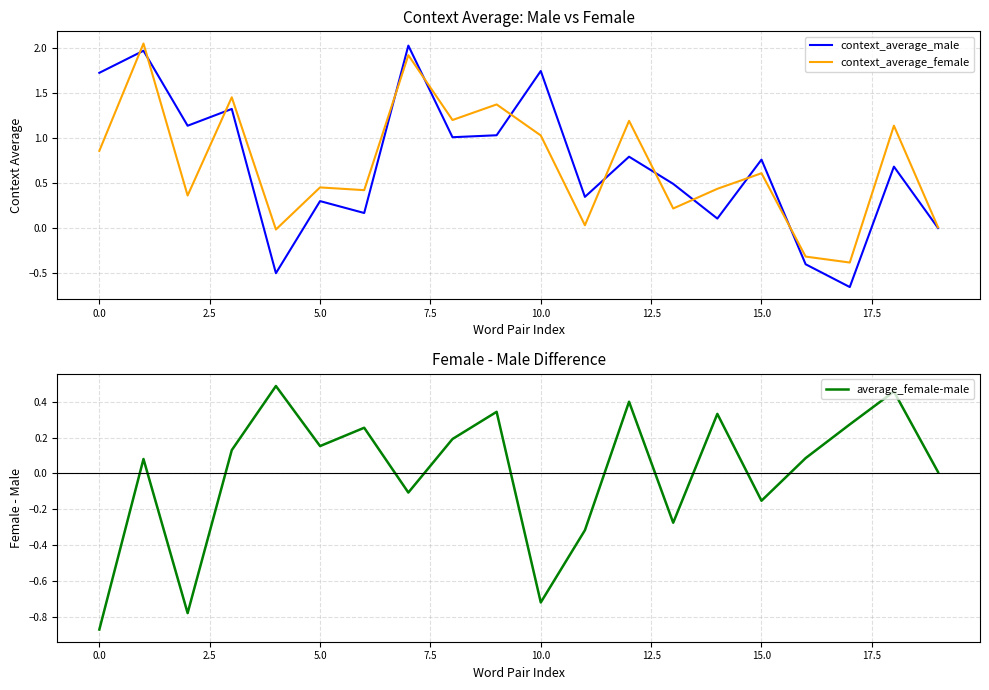

Is it true that context_average_male equals 1.7 at 10?

True